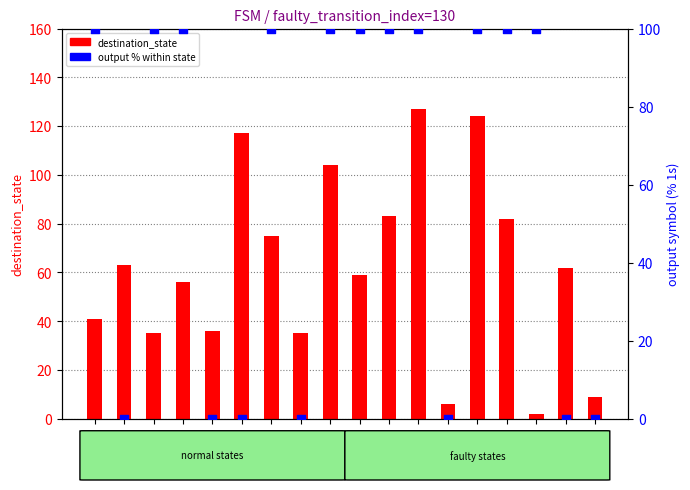

Is the value of output % at 17 greater than the value of destination_state at 3?

No